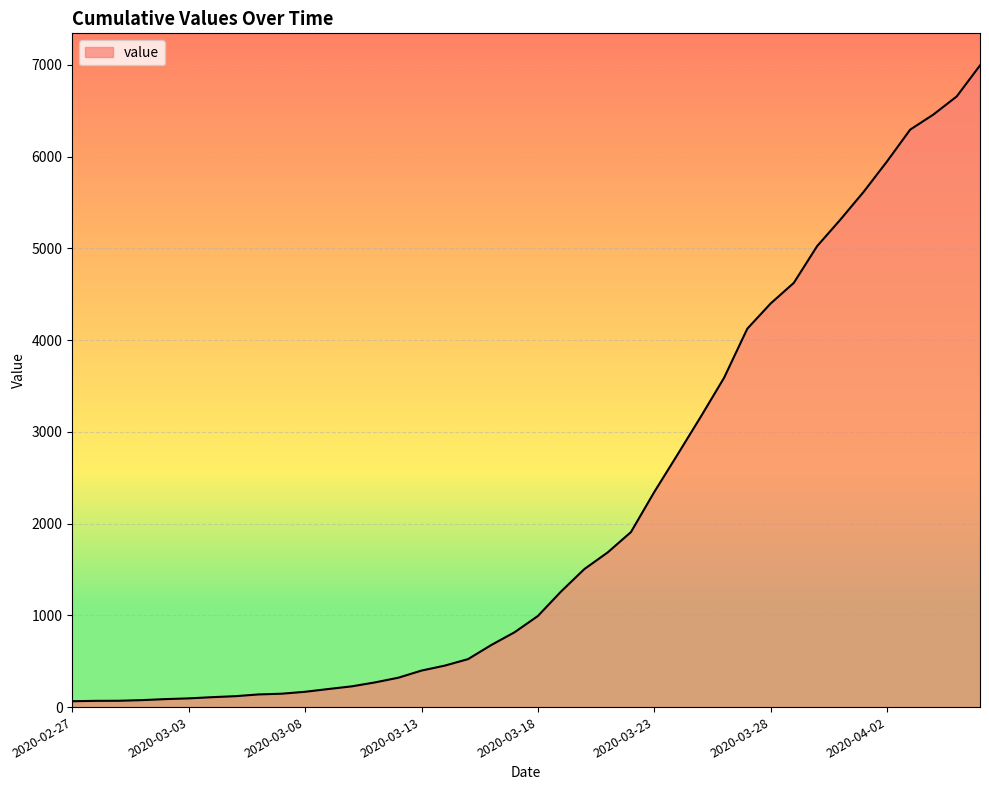

What is the difference between the maximum and minimum values?

6931